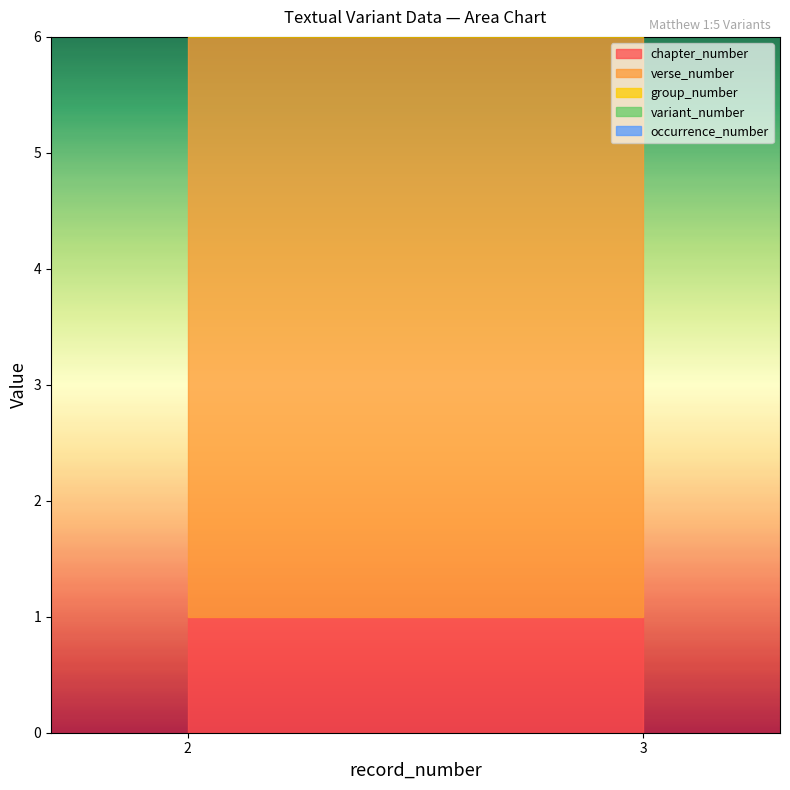

True or false: group_number has a value of 1 at 3.

True